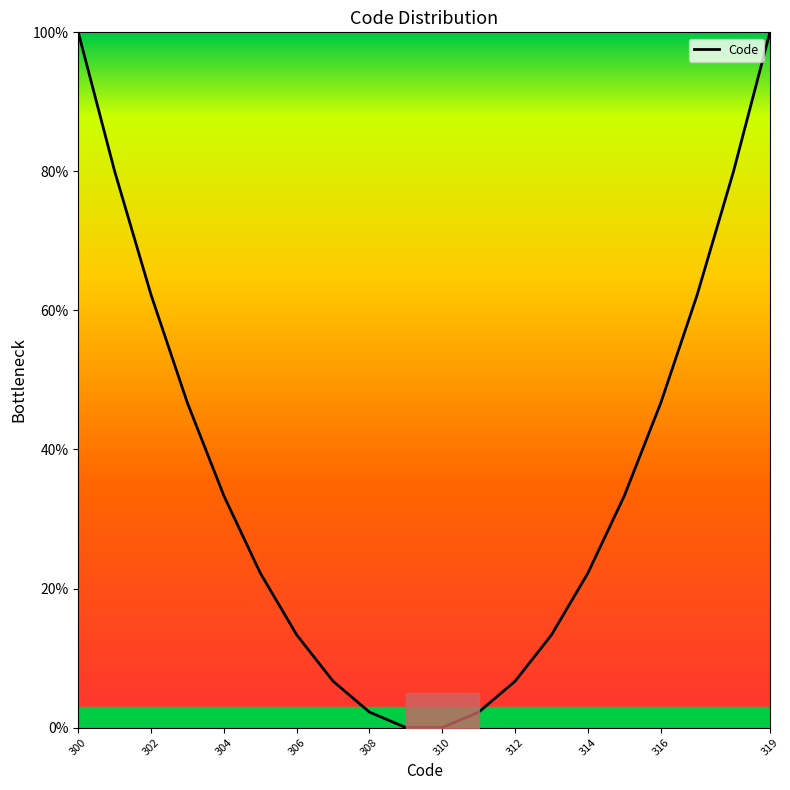

What is the greatest value displayed?

100.0